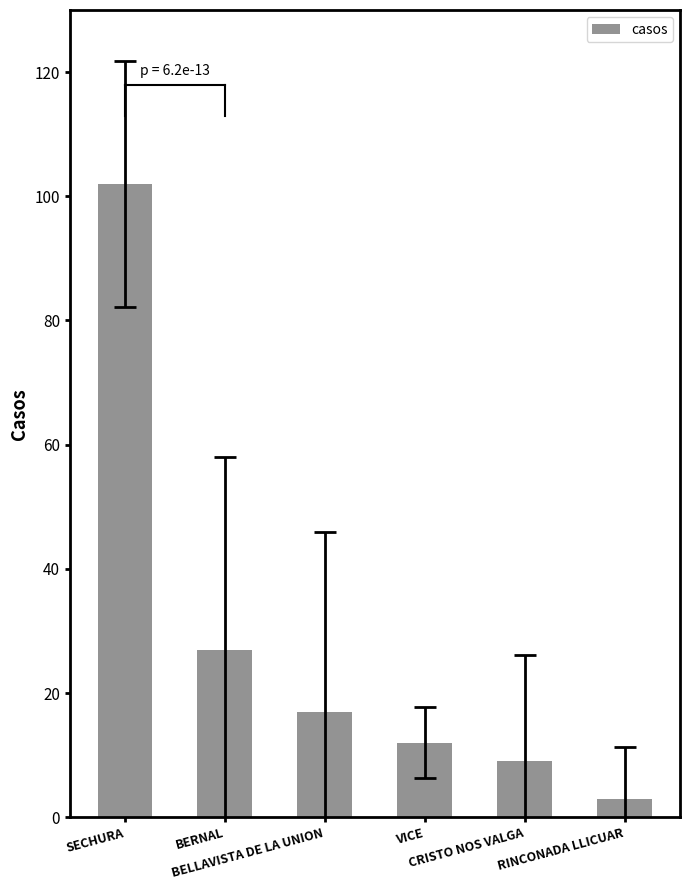

What is the greatest value displayed?

102